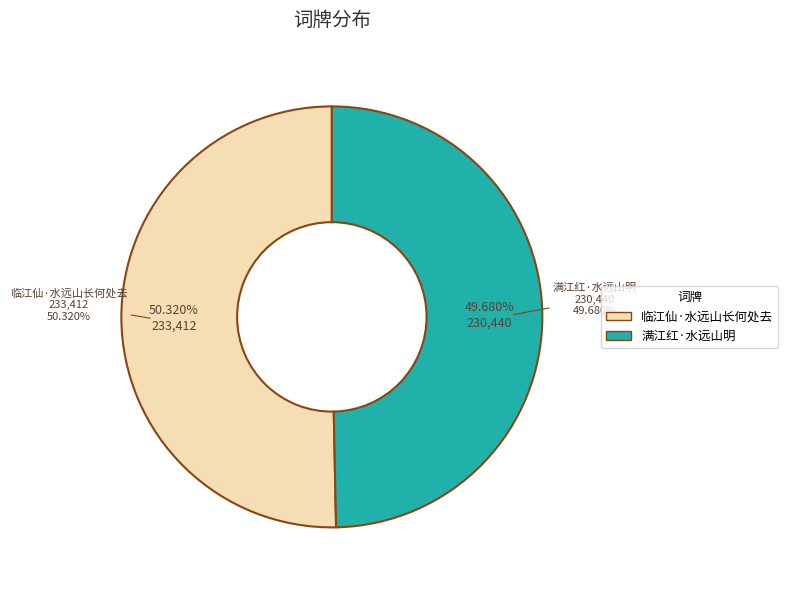

How many segments does this pie chart have?

2